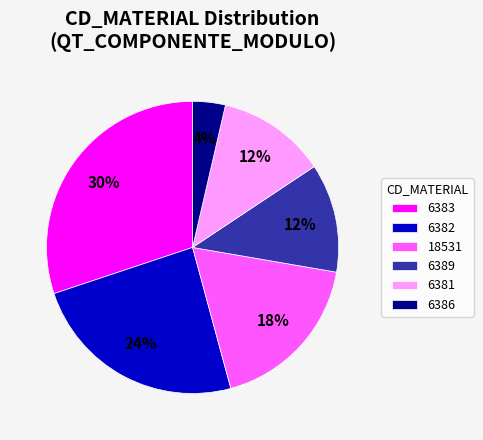

What percentage is the 18531 slice, to the nearest percent?

18%